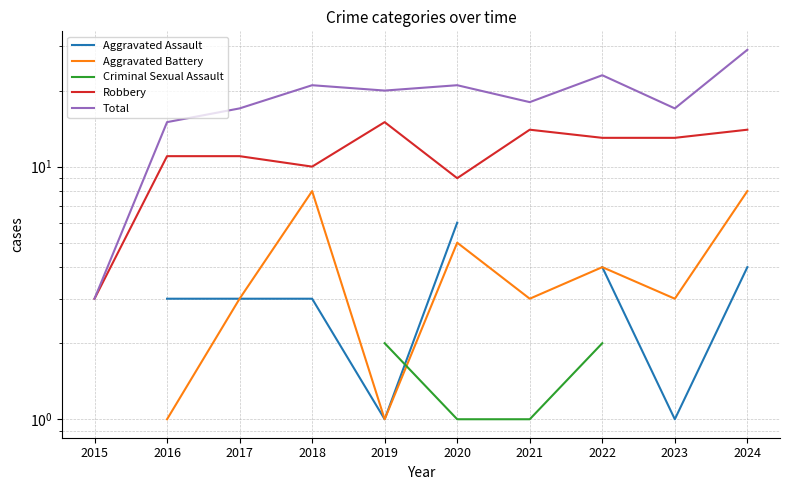

At which label does Aggravated Battery first exceed 3?

2018